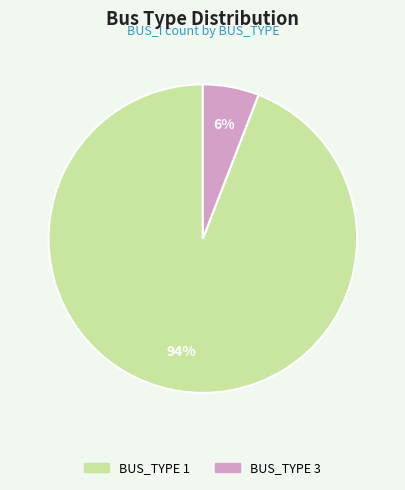

To the nearest percent, what is the difference between the BUS_TYPE 1 and BUS_TYPE 3 slice percentages?

88%